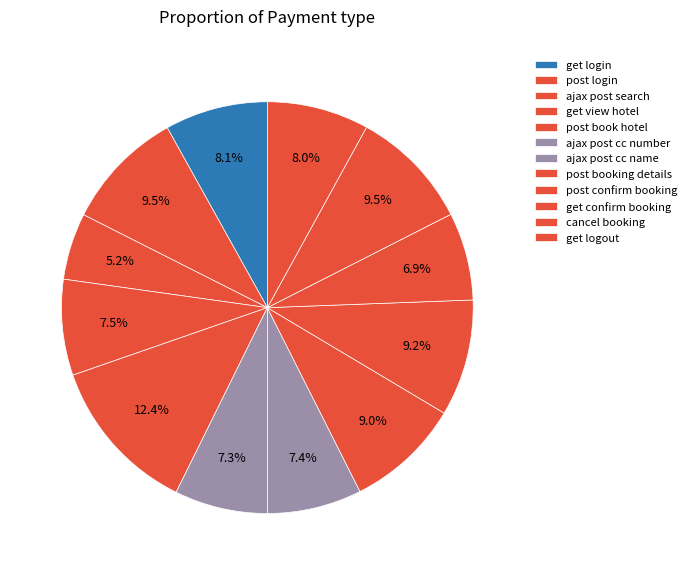

Does any single category account for the majority?

No